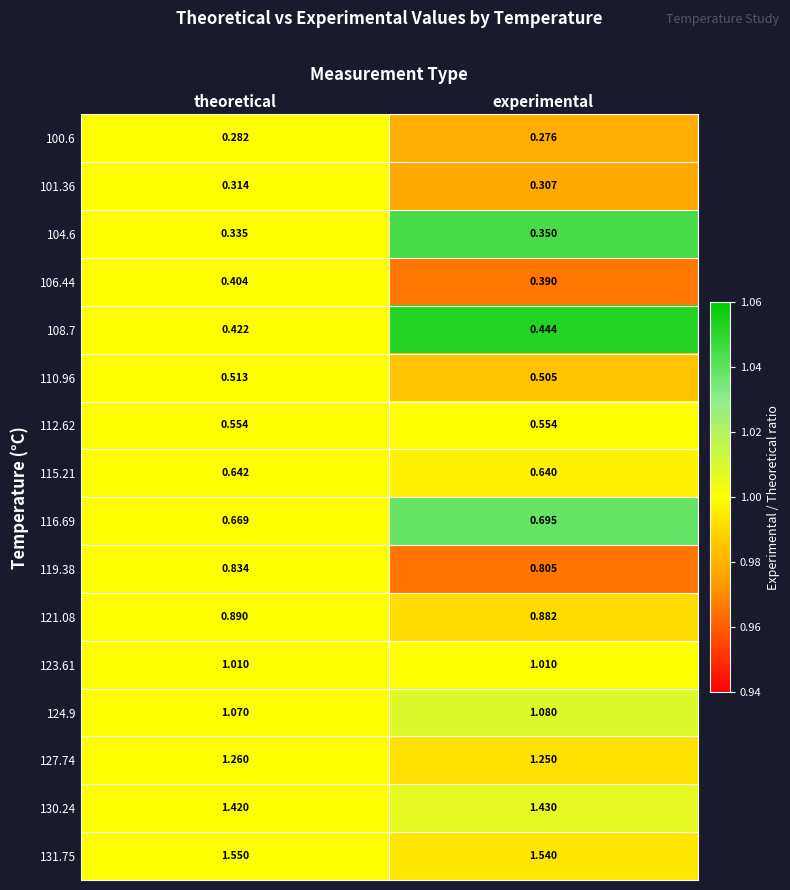

Which category has the highest value across all series?

theoretical